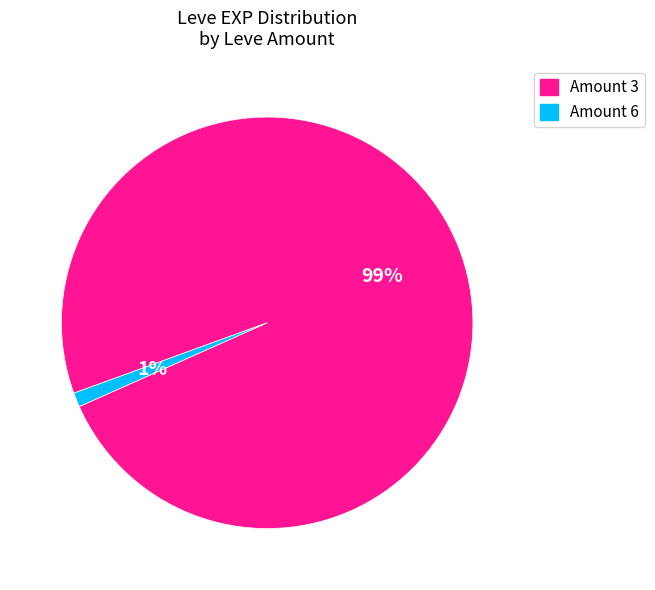

Between Amount 3 and Amount 6, which is larger?

Amount 3